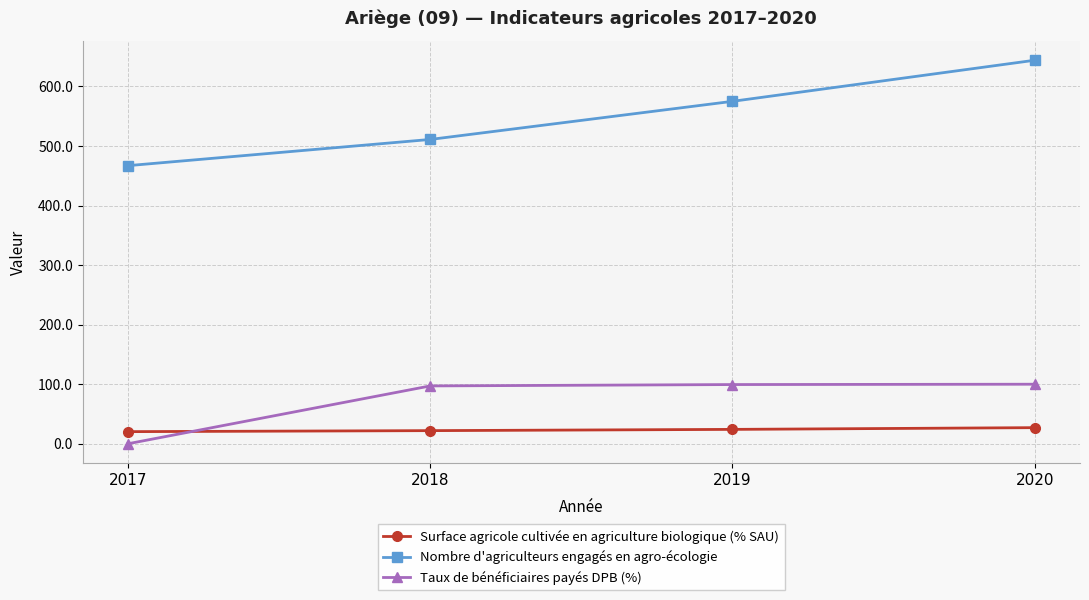

How many values in the Taux de bénéficiaires payés DPB (%) series exceed 99?

2